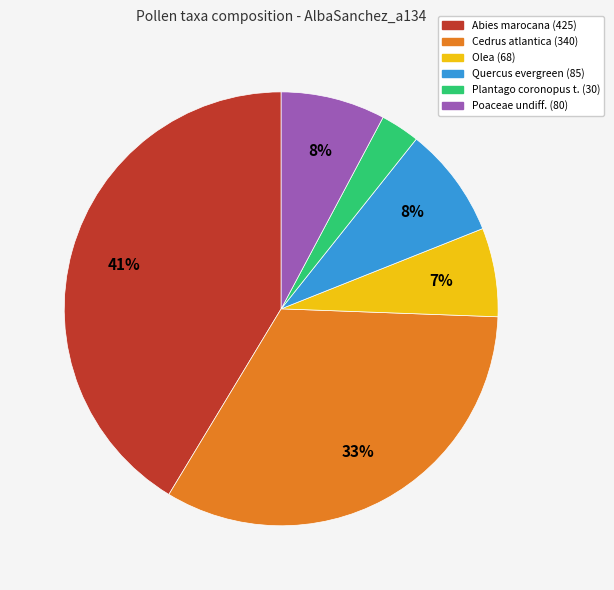

Combined, do Abies marocana (425) and Quercus evergreen (85) account for over 50%?

No